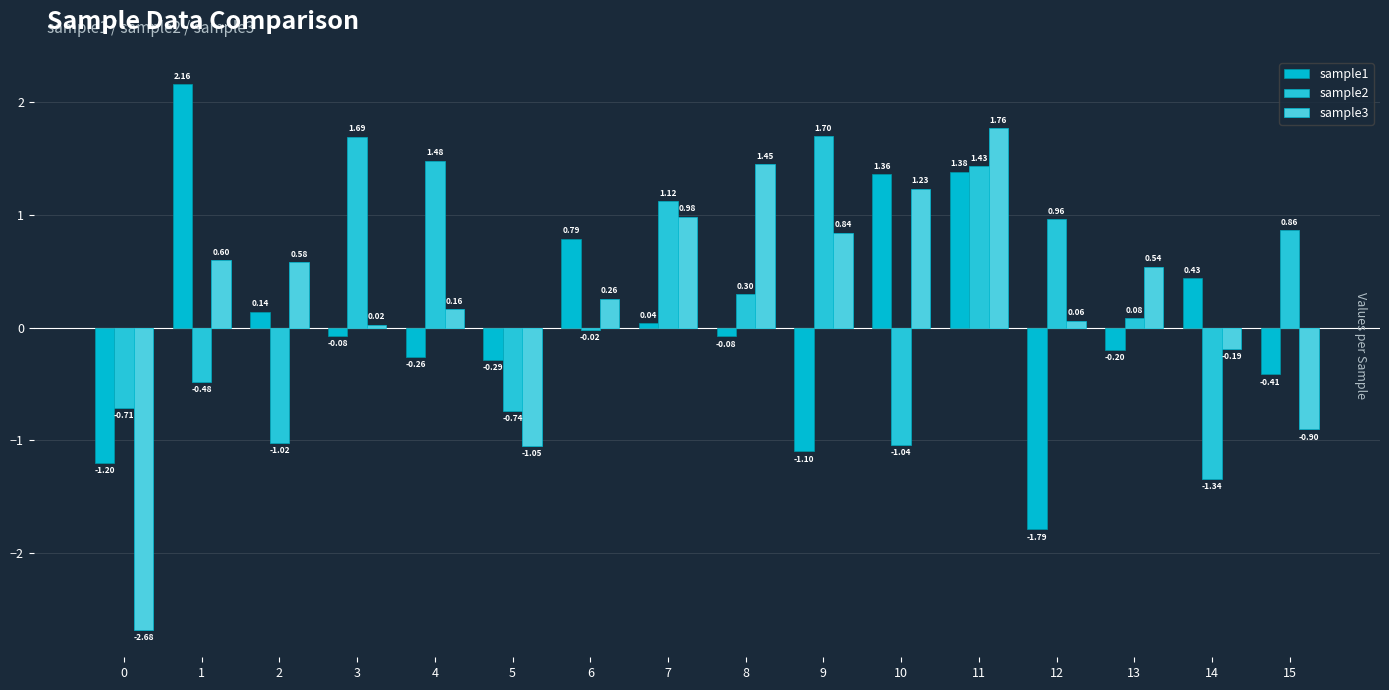

What is the value of the sample1 bar at the 15th from the left?

0.4